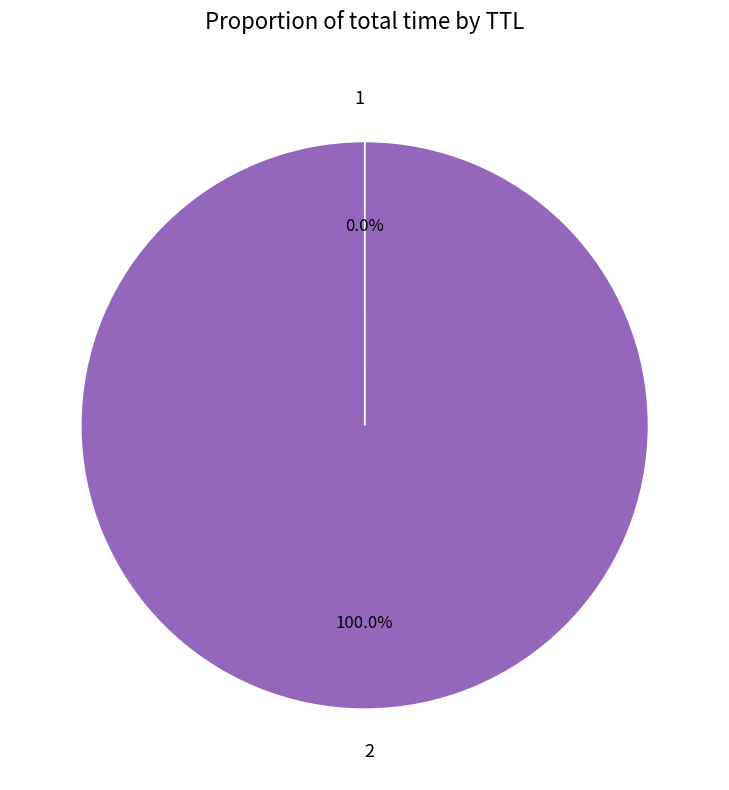

Does 2 account for over 50% of the chart?

Yes